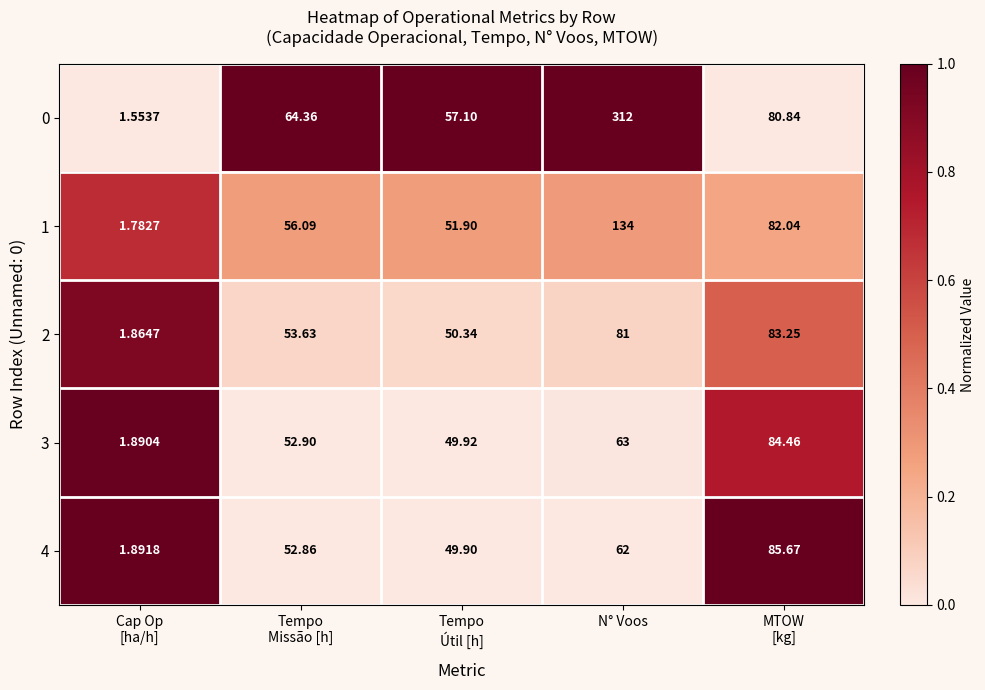

At which category is the sum across all series the highest?

N° Voos